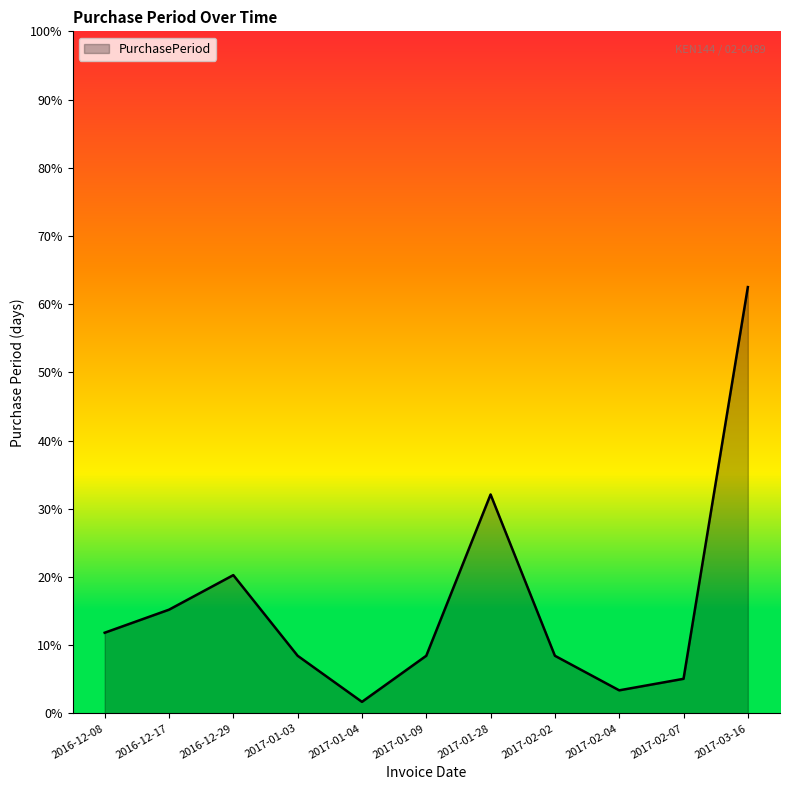

Does the chart display data point markers on the line(s)?

No